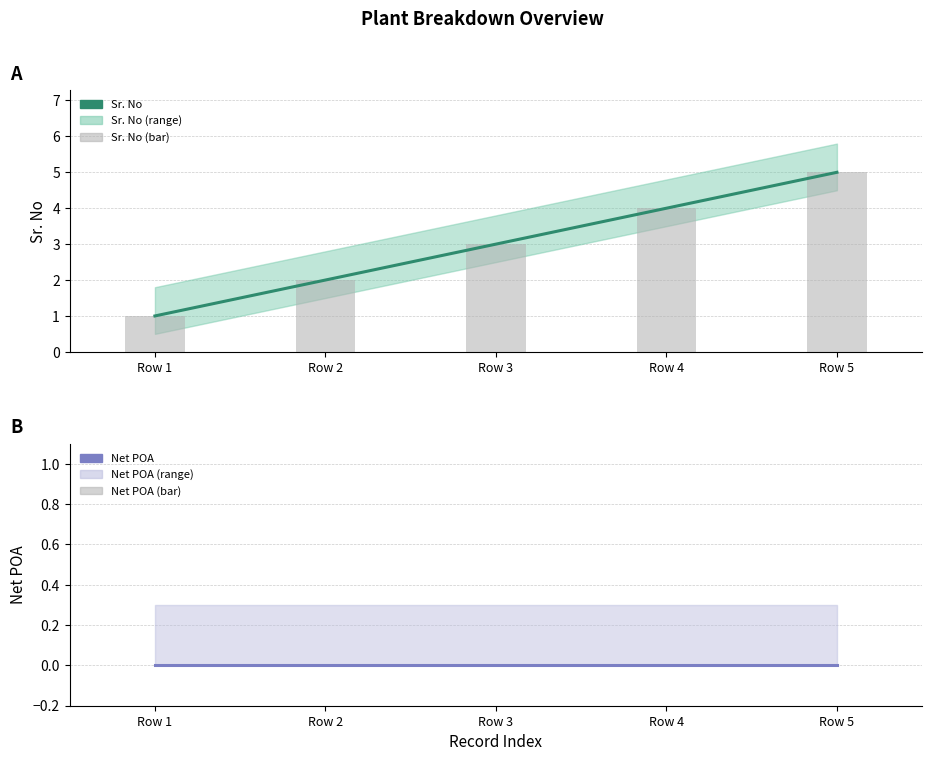

The Sr. No series shows 4 at Row 4. True or false?

True